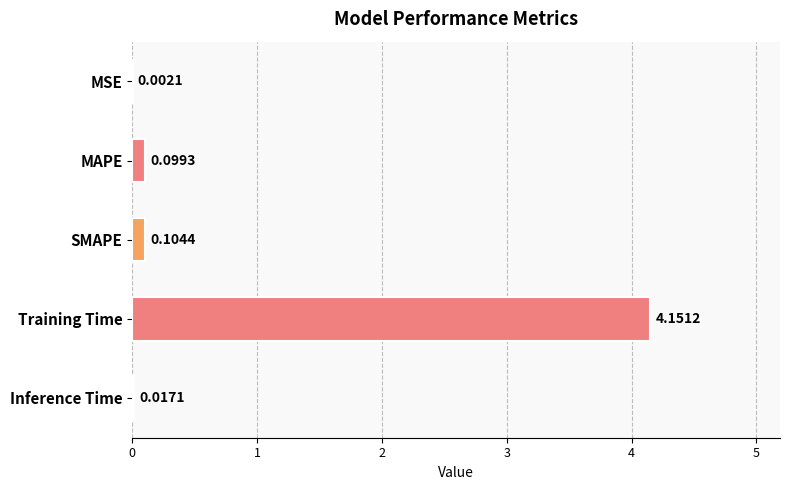

Which has a higher value, Inference Time or MAPE?

MAPE